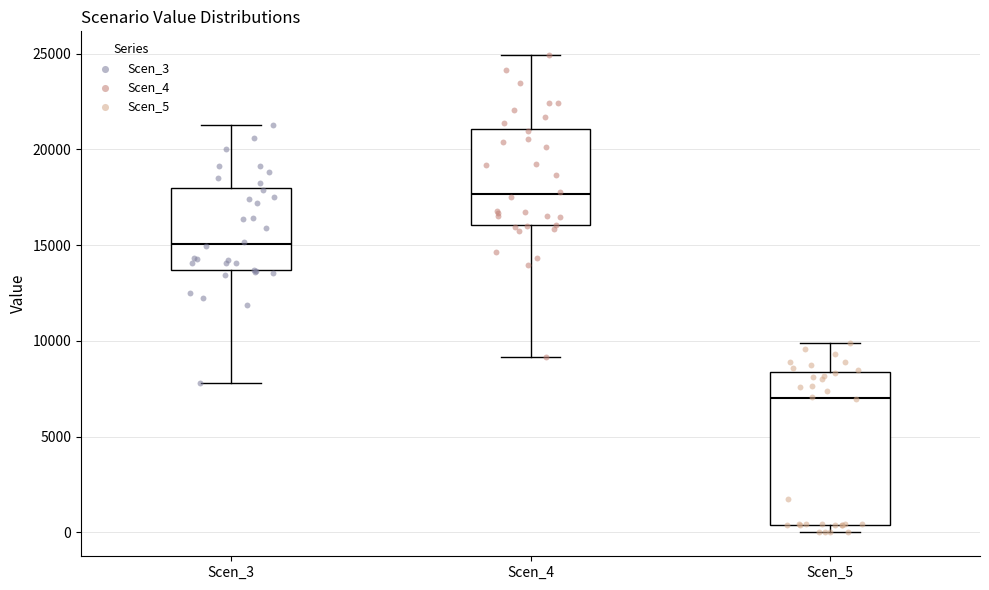

Reading left to right, transcribe this box plot: for each box, give where its median line is, the range the box spans, and where its two whiskers end, as read against the y-axis. The values are not printed on the chart, so give them approximately, as read against the axis.

Scen_3: median 15000, box 13500 to 18000, whiskers 8000 to 21500
Scen_4: median 17500, box 16000 to 21000, whiskers 9000 to 25000
Scen_5: median 7000, box 500 to 8500, whiskers 0 to 10000